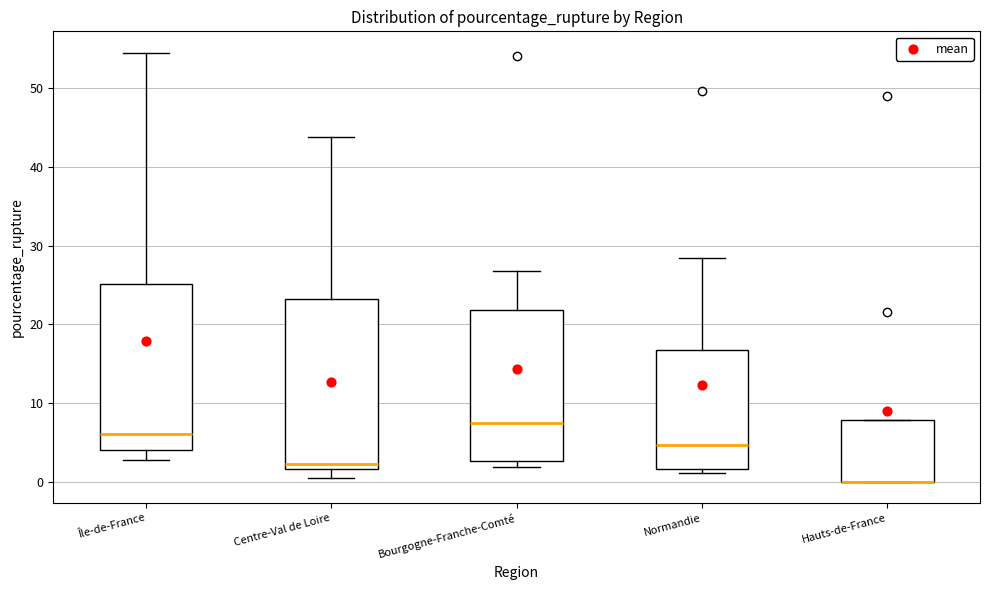

Where does the upper whisker of the box for Centre-Val de Loire end on the y-axis? The values are not printed on the chart, so give them approximately, as read against the axis.

44